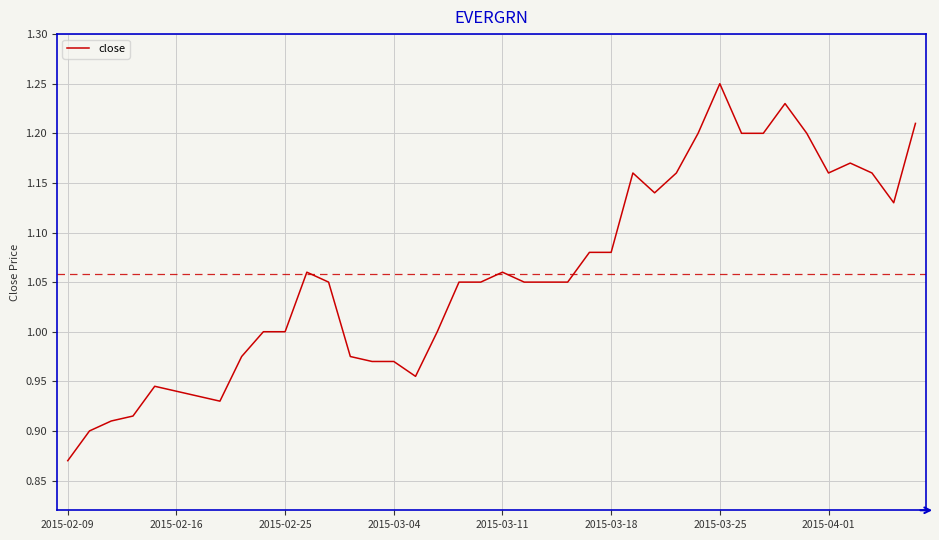

What is the greatest value displayed?

1.2